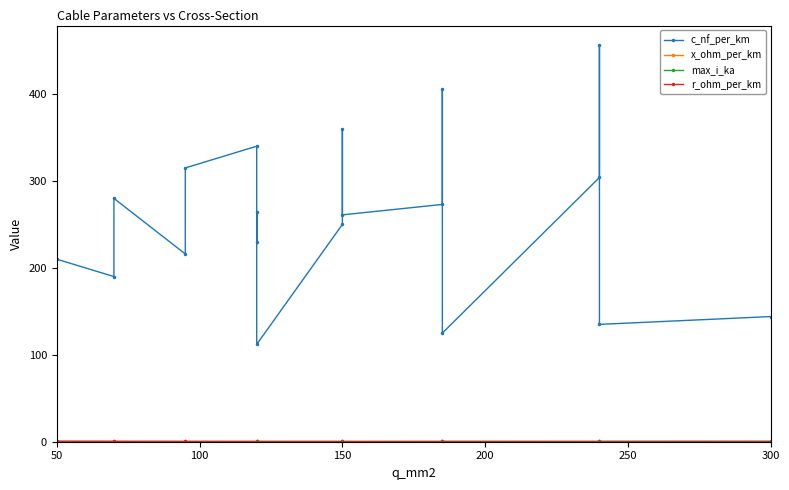

List the series in order of their peak value, lowest first.

x_ohm_per_km, max_i_ka, r_ohm_per_km, c_nf_per_km